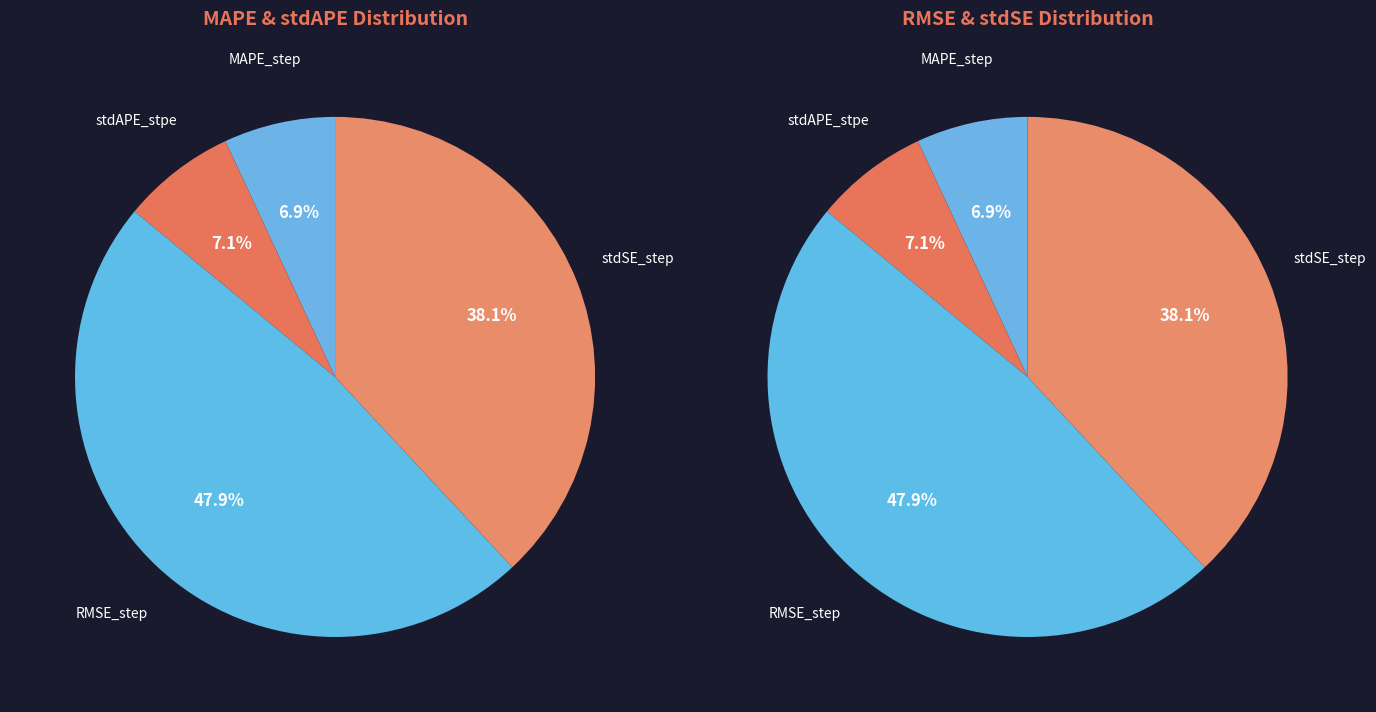

Is it true that RMSE_step is 48% of the pie?

True